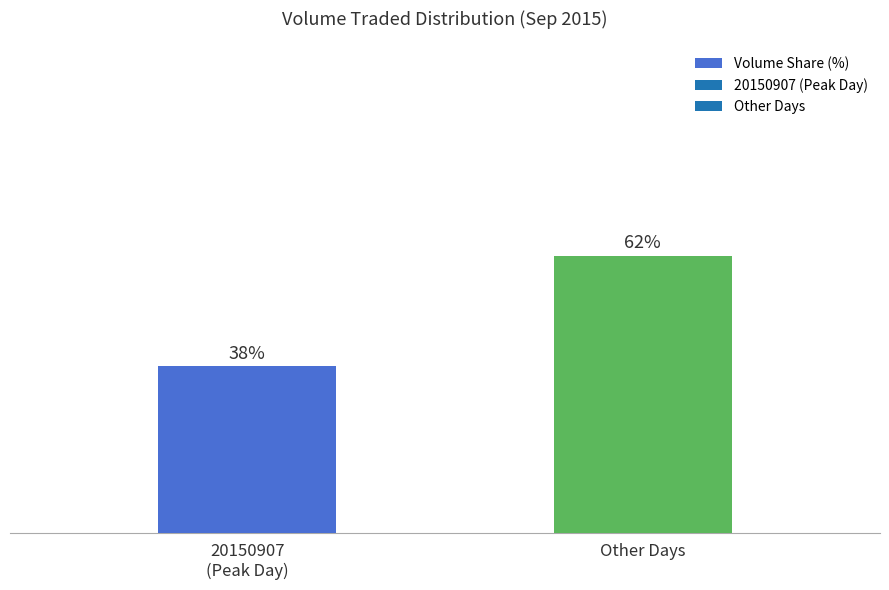

How many bars are there in total?

2